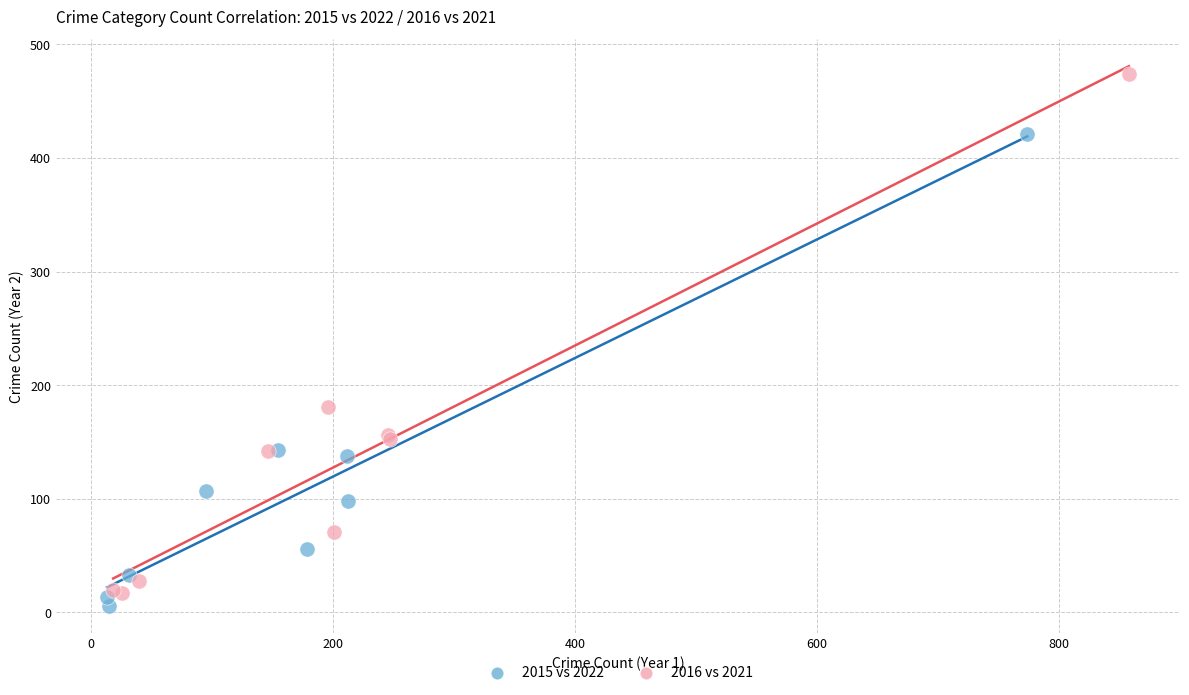

Which series has the largest Y range (max minus min)?

2016 vs 2021